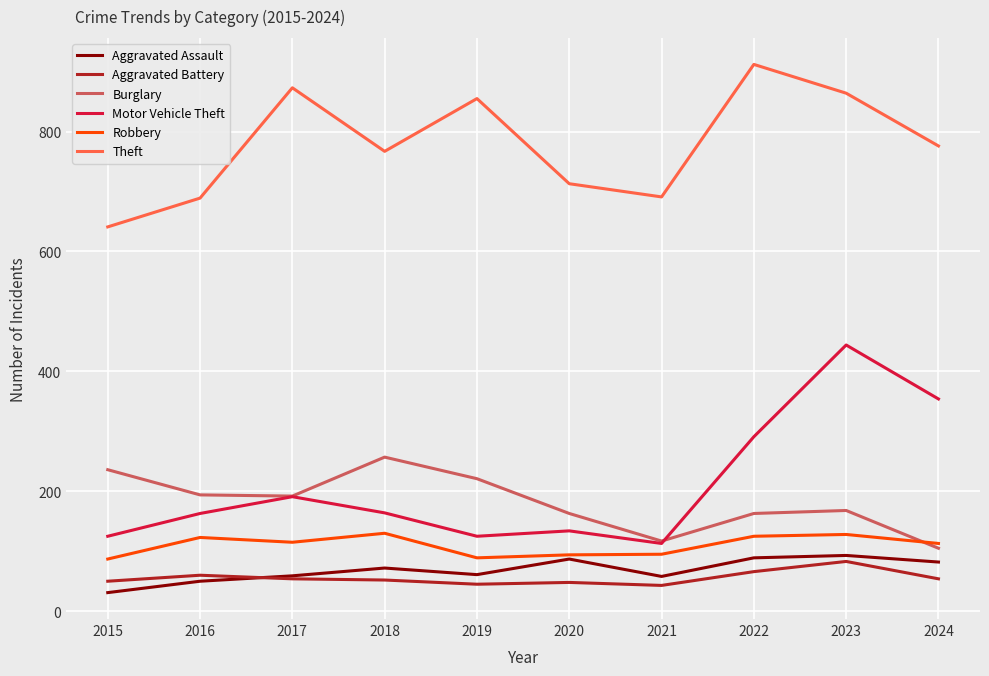

The Aggravated Assault series shows 93 at 2023. True or false?

True